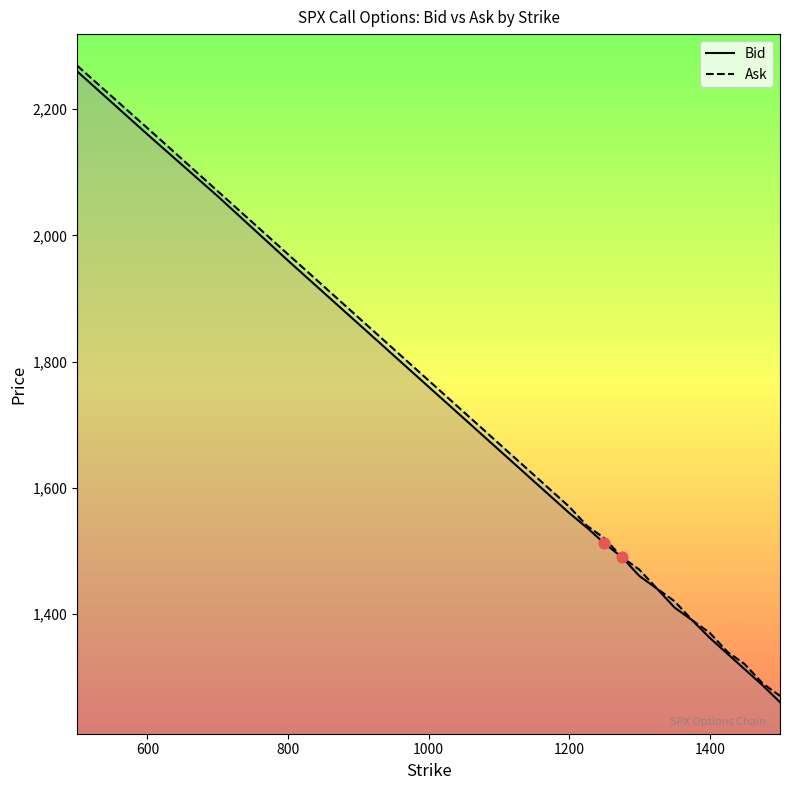

Which series reaches the minimum Y coordinate?

Bid